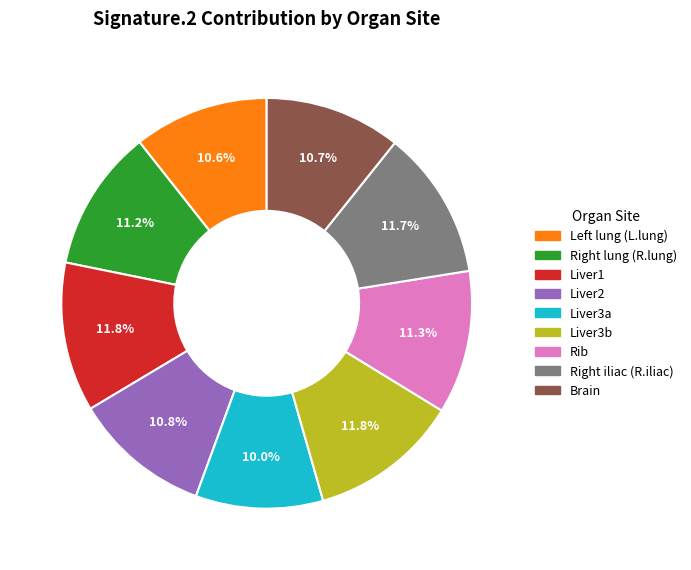

Is there a majority slice in this chart?

No